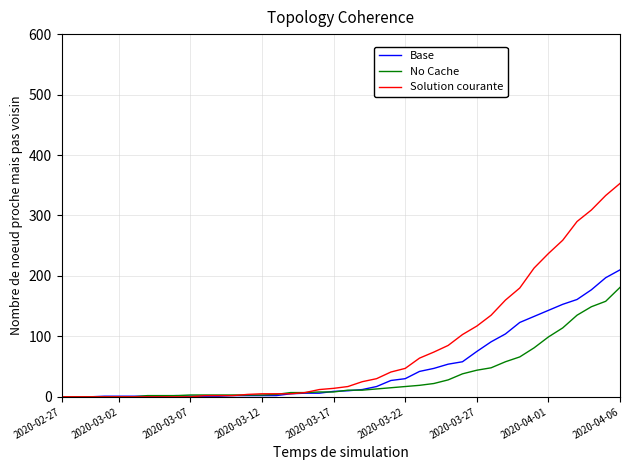

Which series has the widest spread of values?

Solution courante